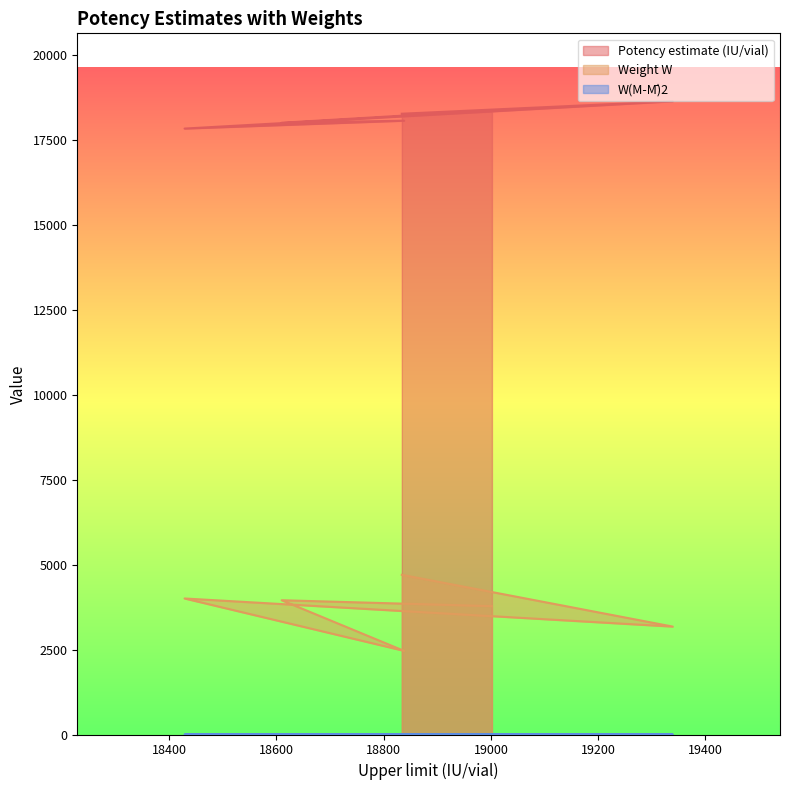

What is the maximum value for Weight W?

4699.5